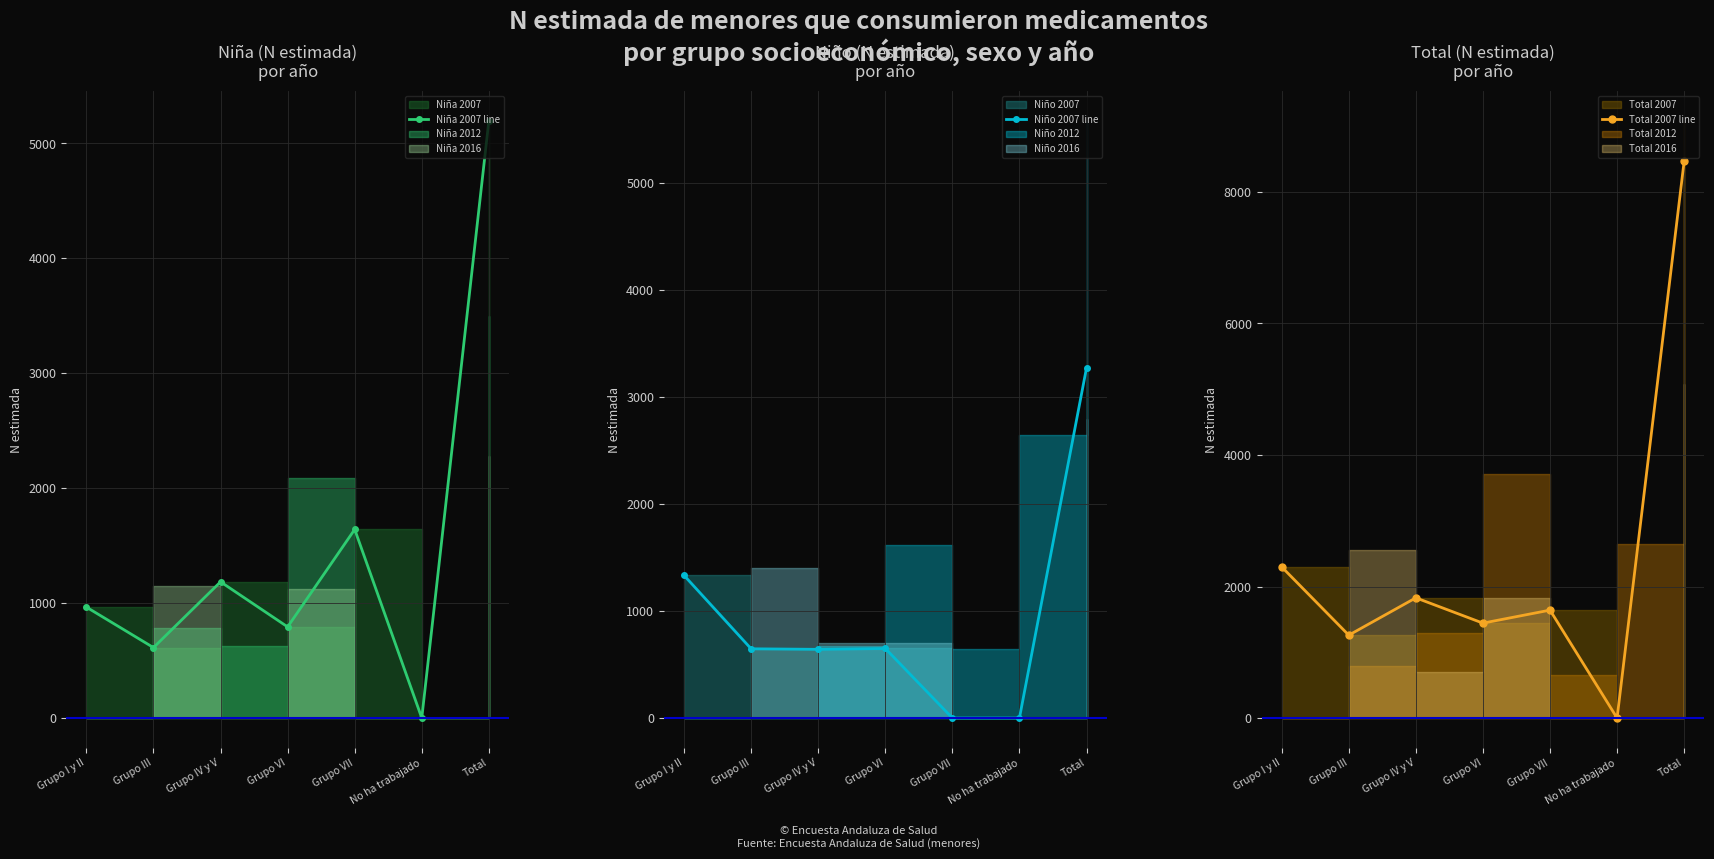

Which series has the widest spread of values?

Total 2007 line